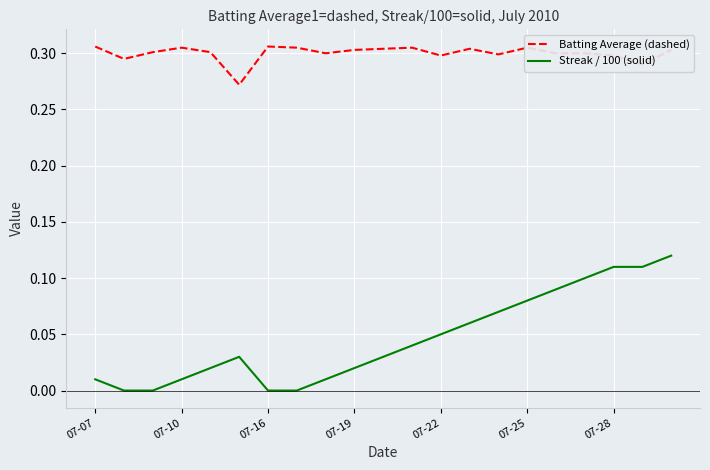

What are all the series names shown in the legend?

Batting Average (dashed), Streak / 100 (solid)